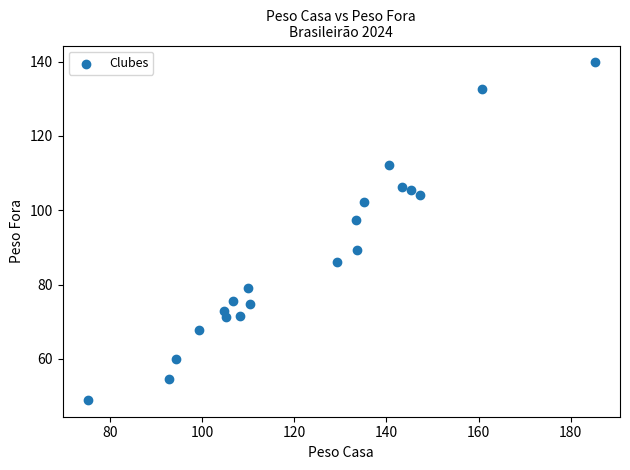

What is the range of X values (max minus min)?

110.0